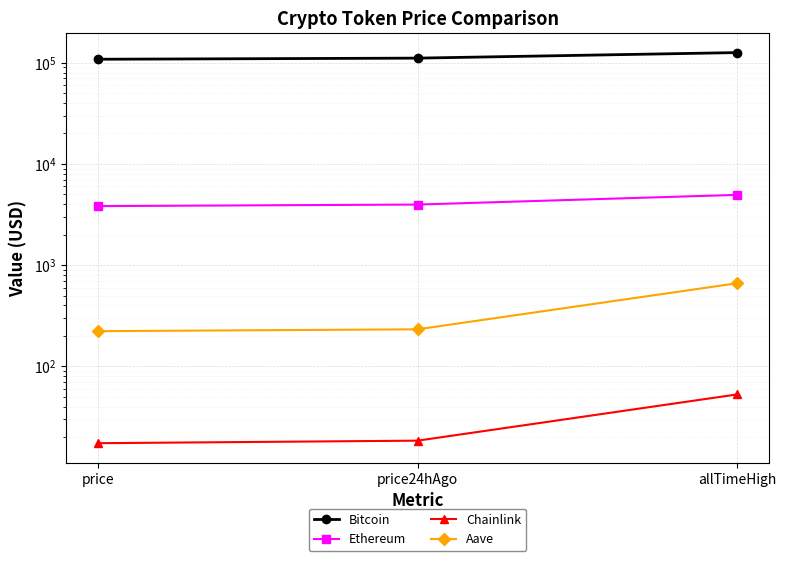

Is the value of Aave at allTimeHigh greater than the value of Chainlink at price24hAgo?

Yes